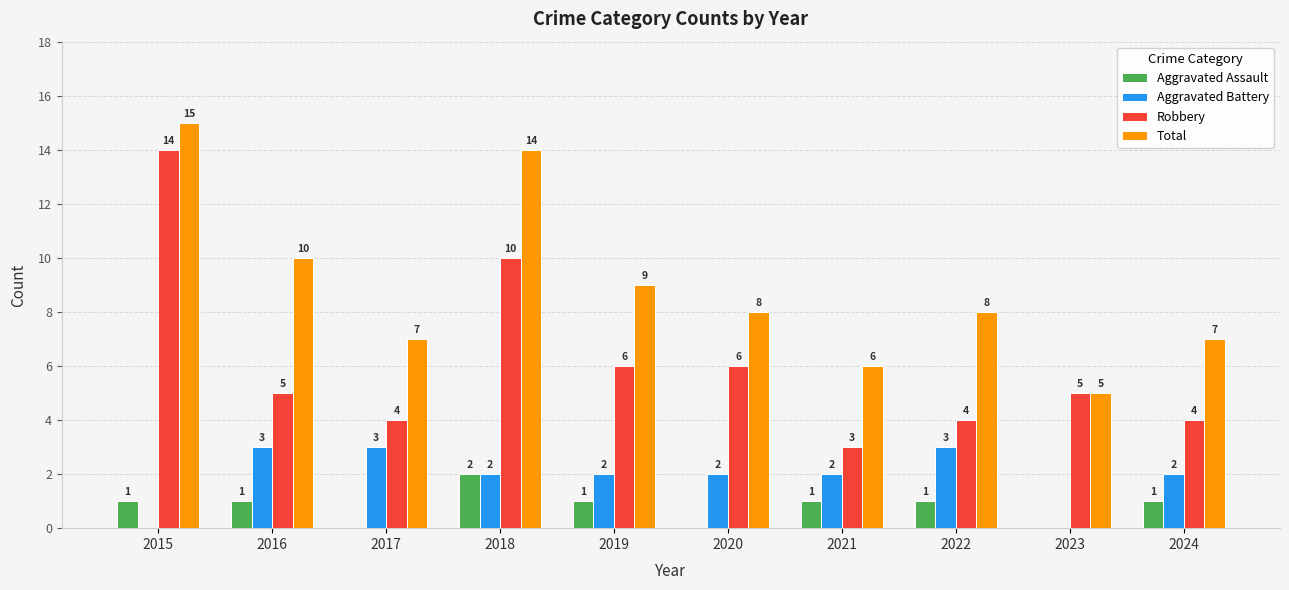

What is the highest value of the Aggravated Battery series?

3